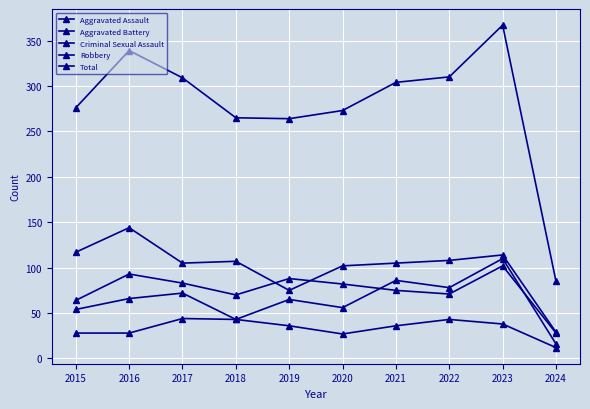

The value of Robbery at 2019 is 25. True or false?

False